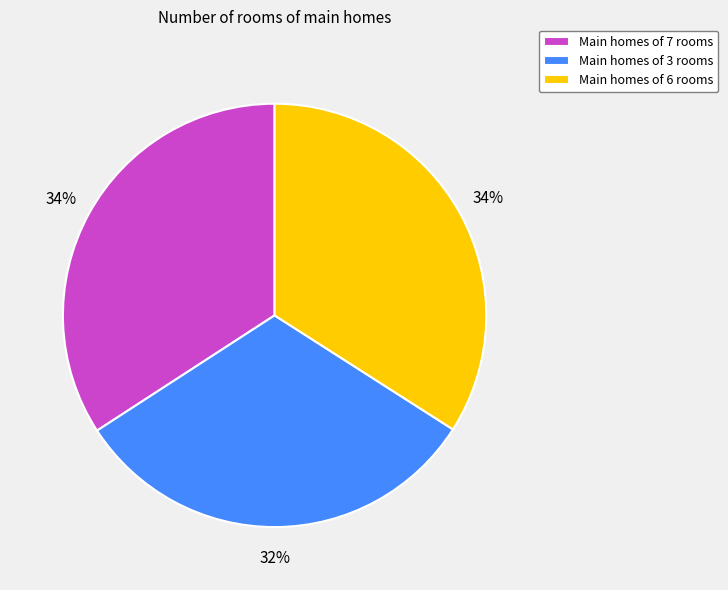

Which category has the smallest portion of the pie?

Main homes of 3 rooms